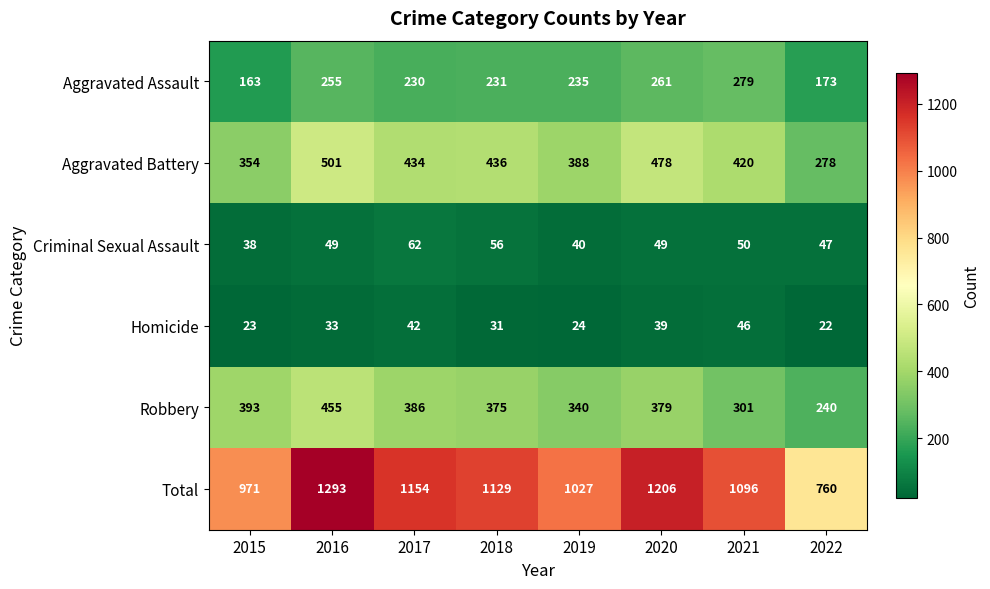

What is the difference between the highest and lowest values at 2021?

1050